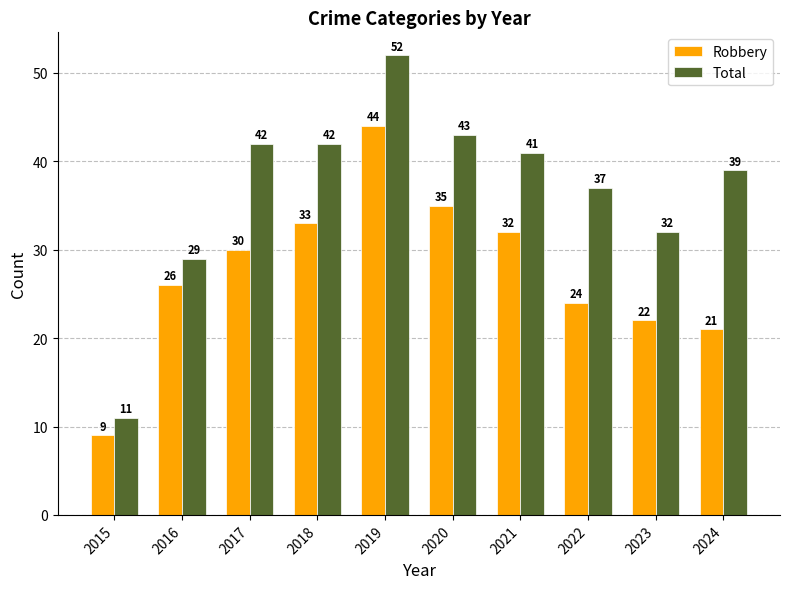

Are the bars horizontal?

No